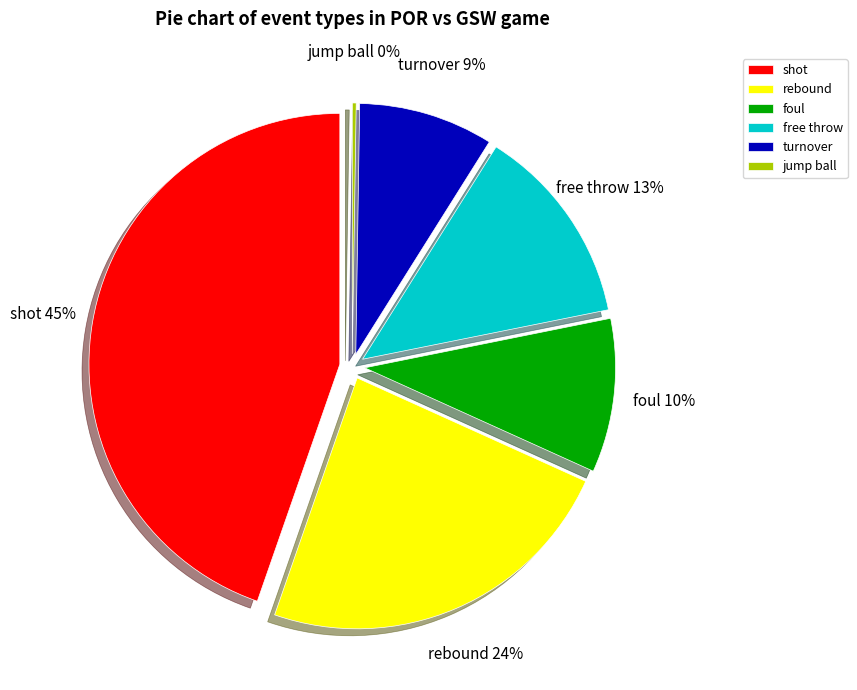

Is it true that rebound is 24% of the pie?

True